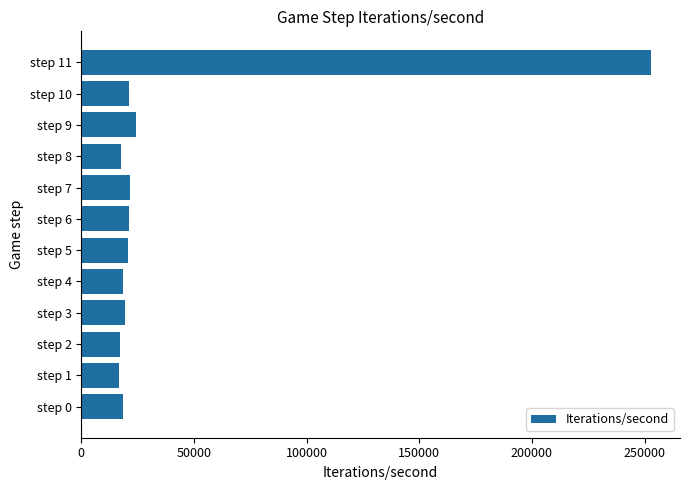

What is the smallest value displayed?

16940.6